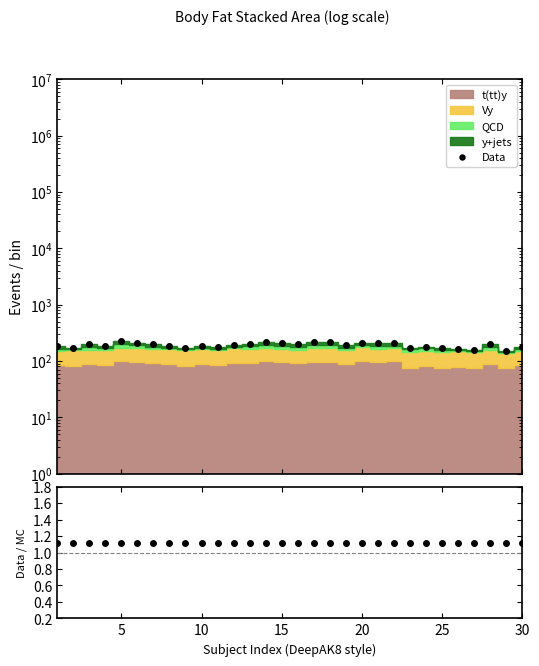

What is the highest value of the Data series?

223.5